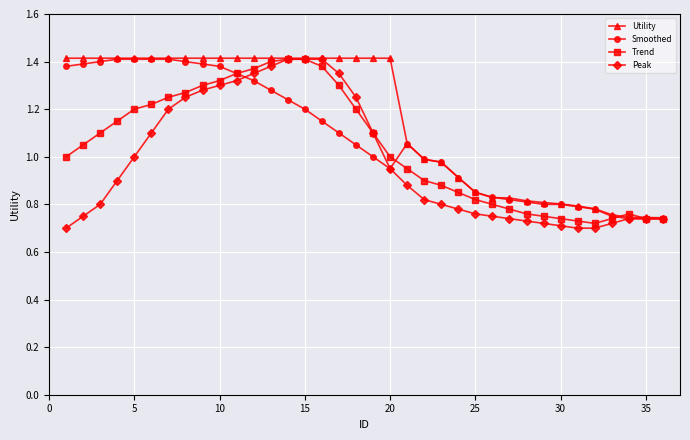

Which series has the largest total across all categories?

Utility